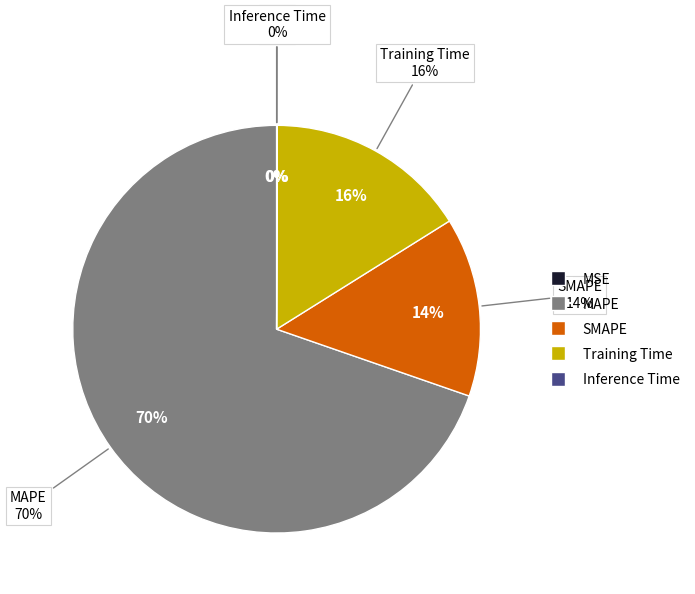

True or false: MAPE accounts for 76% of the total.

False